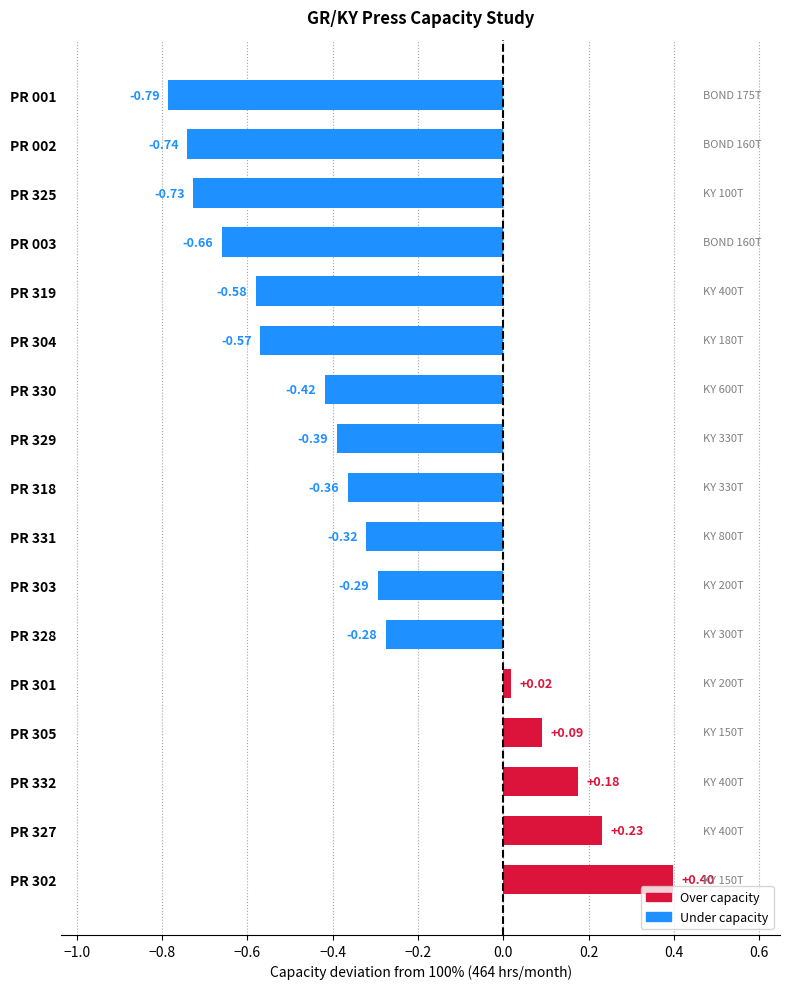

Does the chart contain any negative values?

Yes